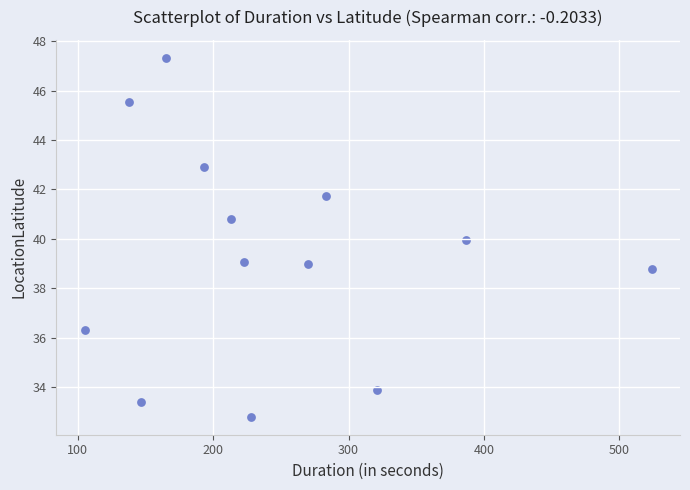

What is the range of Y values (max minus min)?

14.5